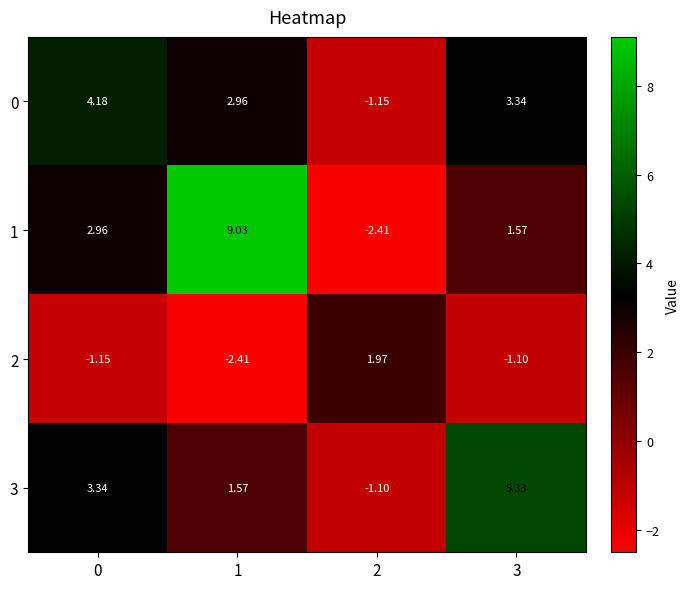

How many data points in 2 are above -1?

1